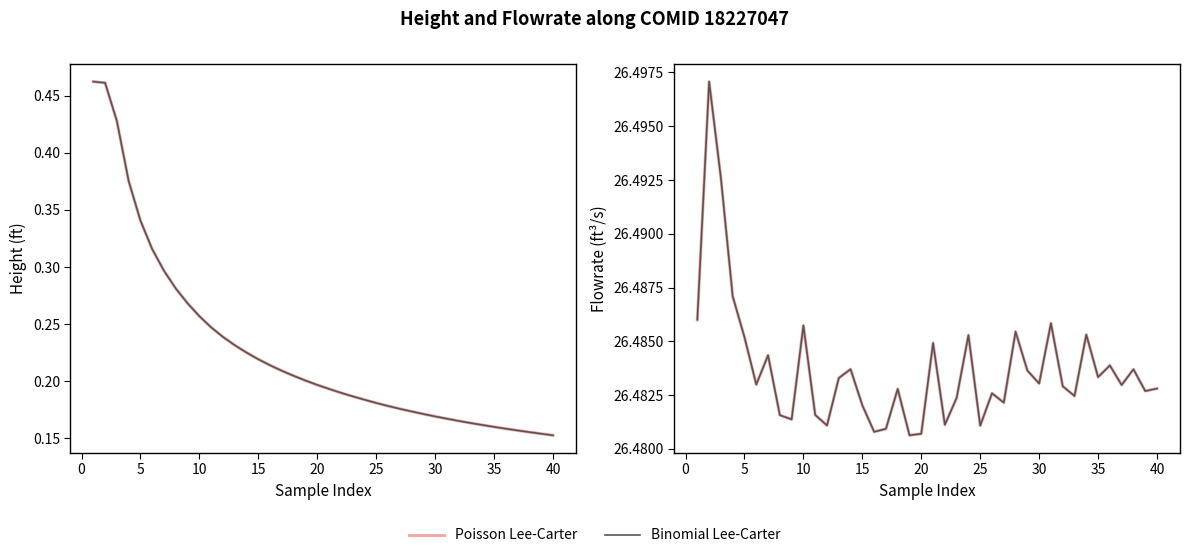

At 0, list the series in order from largest to smallest.

Poisson Lee-Carter, Binomial Lee-Carter